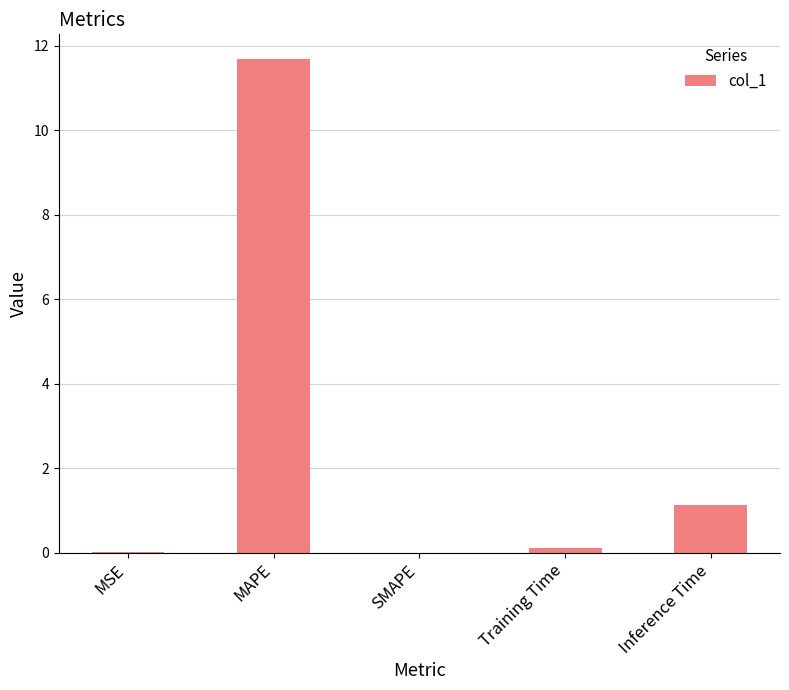

What is the approximate value at Inference Time?

1.1